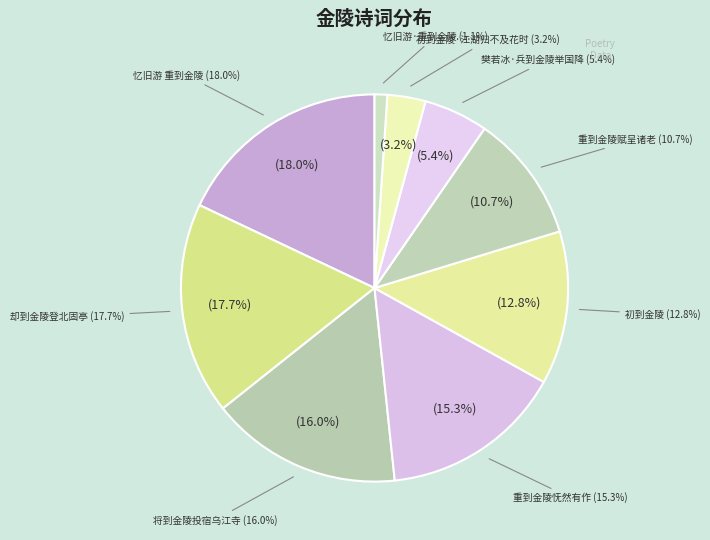

Which slice is the largest?

忆旧游 重到金陵